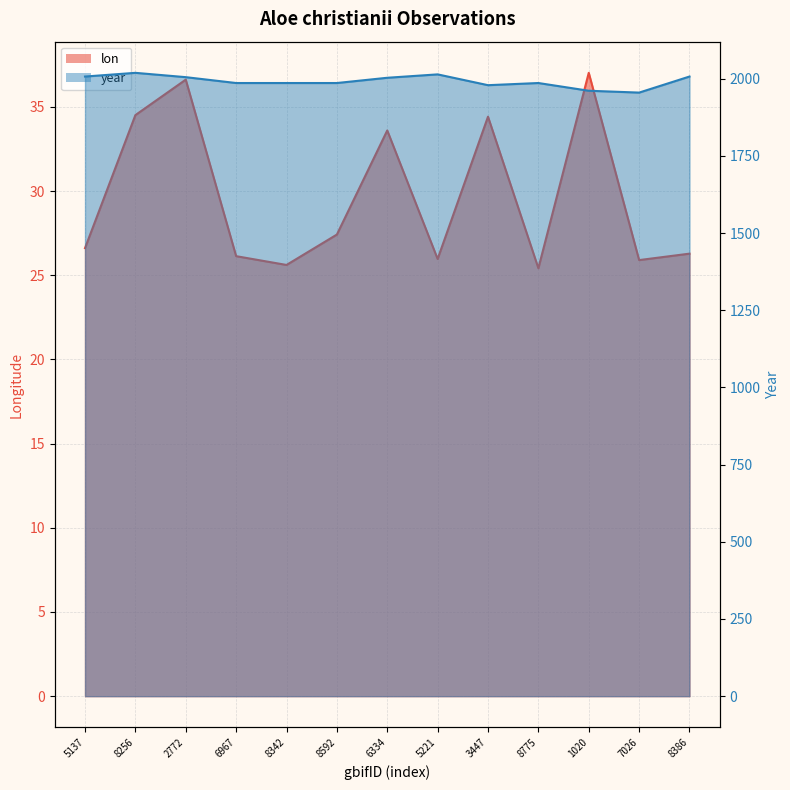

The lon series shows 36.6 at 2772. True or false?

True